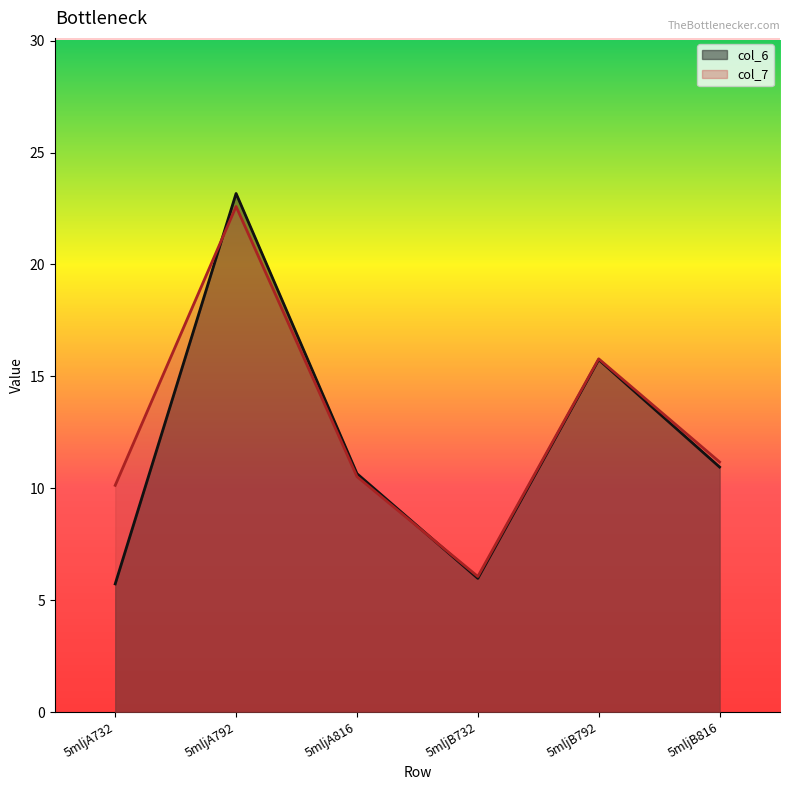

List the labels in order of col_7 value, smallest first.

5mljB732, 5mljA732, 5mljA816, 5mljB816, 5mljB792, 5mljA792